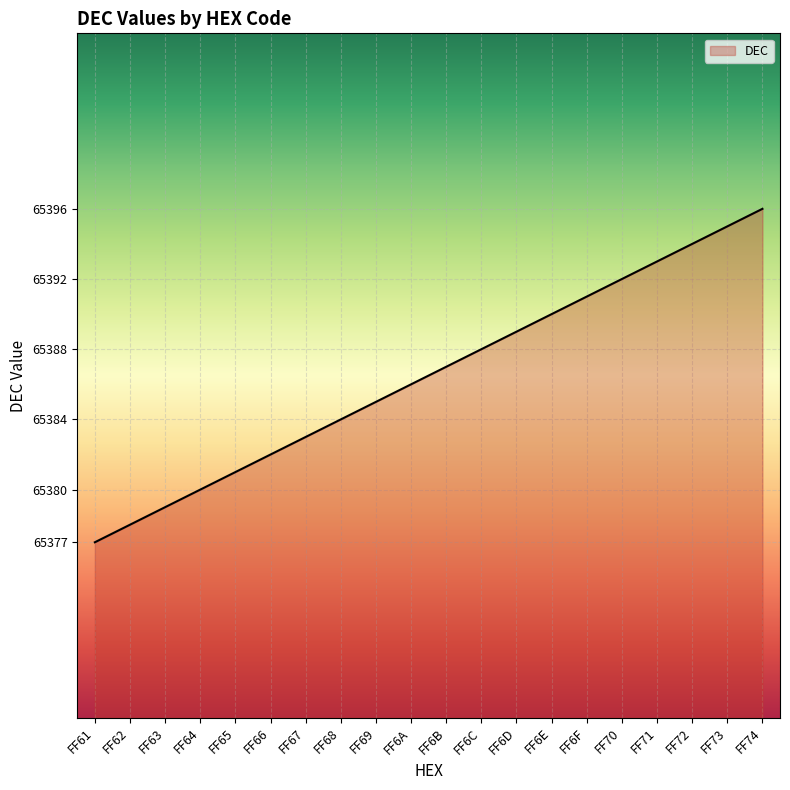

Reading right to left, list all the values displayed in this chart.

65396	65395	65394	65393	65392	65391	65390	65389	65388	65387	65386	65385	65384	65383	65382	65381	65380	65379	65378	65377